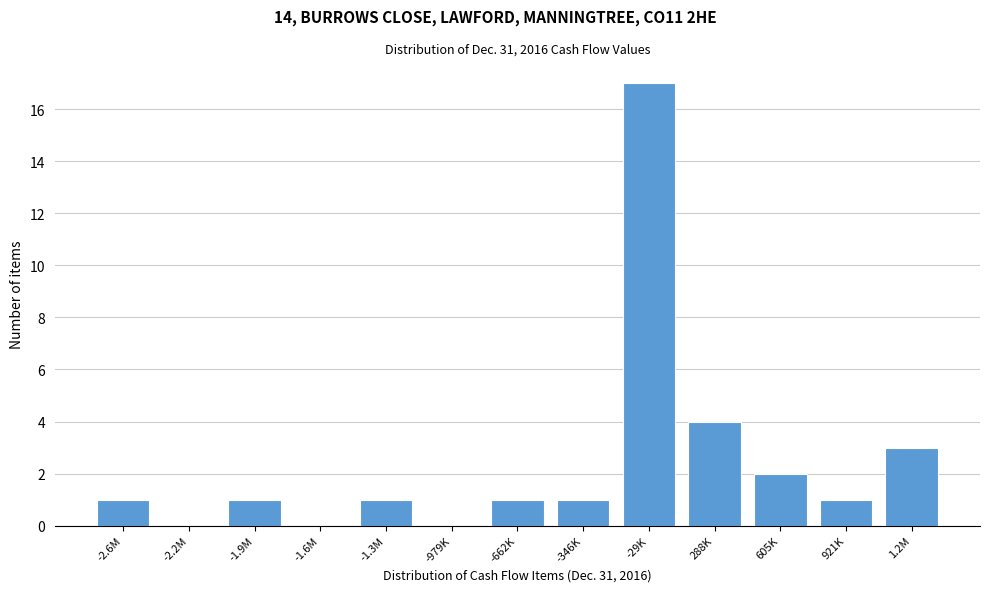

Reading right to left, what are all the values shown in this chart?

1.2M=3	921K=1	605K=2	288K=4	-29K=17	-346K=1	-662K=1	-979K=0	-1.3M=1	-1.6M=0	-1.9M=1	-2.2M=0	-2.6M=1